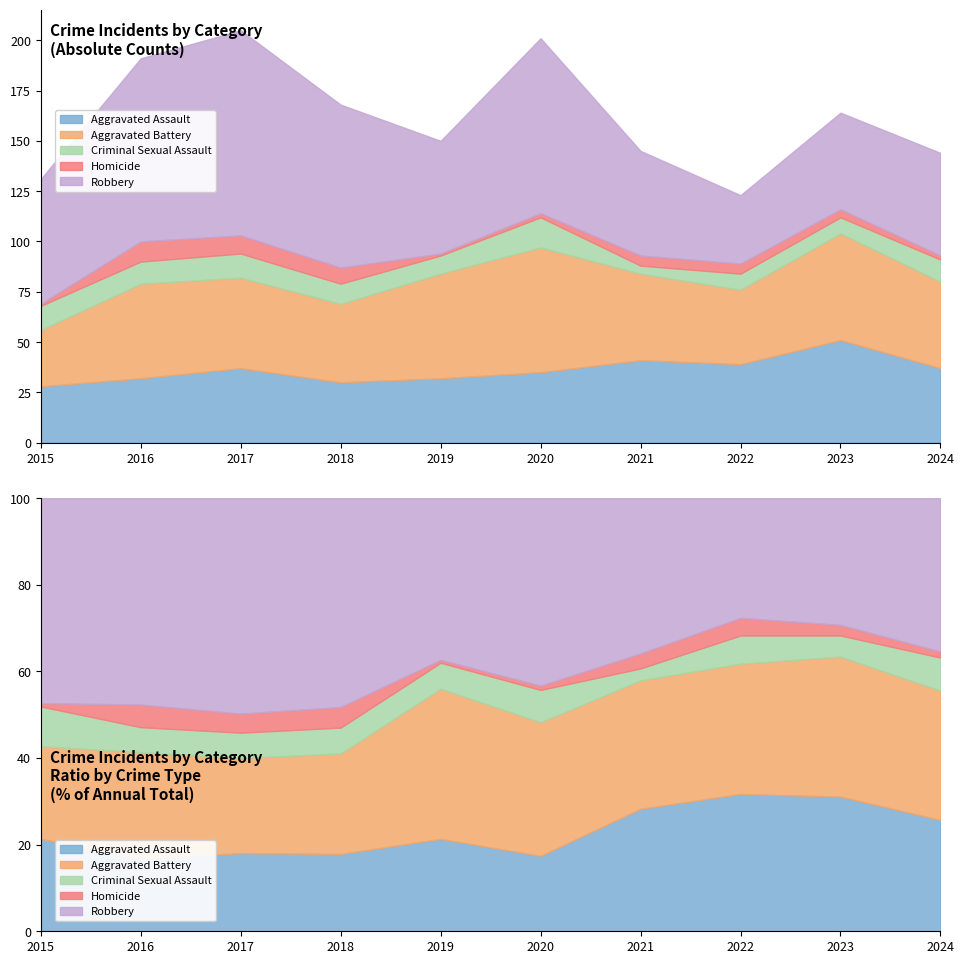

What is the total value across all series at 2016?

191